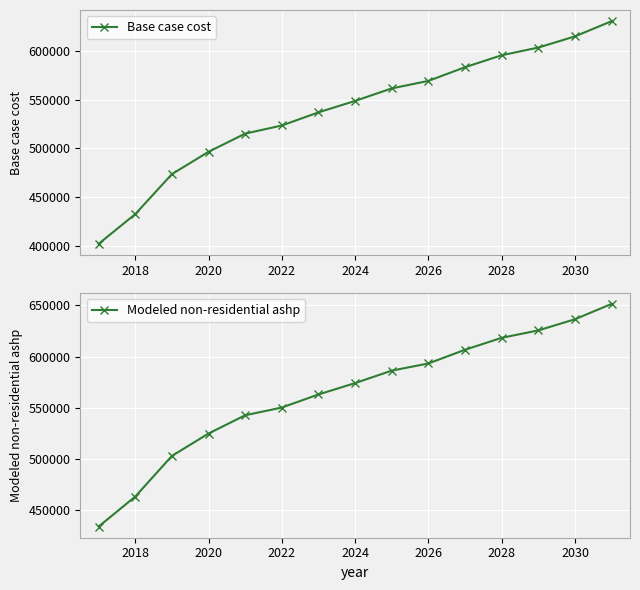

What is the minimum value for Base case cost?

401912.9